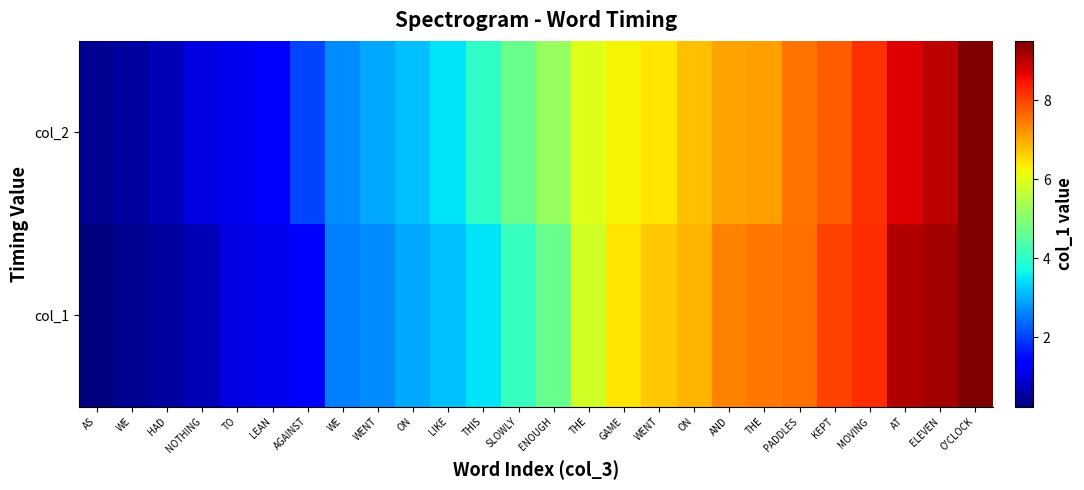

Reading left to right, what are all the values shown in this chart?

col_1: AS=0.2	WE=0.4	HAD=0.5	NOTHING=0.7	TO=1.1	LEAN=1.2	AGAINST=1.4	WE=2.6	WENT=2.7	ON=2.9	LIKE=3.2	THIS=3.5	SLOWLY=4.1	ENOUGH=4.7	THE=5.8	GAME=6.4	WENT=6.7	ON=6.9	AND=7.4	THE=7.5	PADDLES=7.6	KEPT=8.0	MOVING=8.2	AT=9.1	ELEVEN=9.2	O'CLOCK=9.5
col_2: AS=0.4	WE=0.5	HAD=0.7	NOTHING=1.1	TO=1.2	LEAN=1.4	AGAINST=2.0	WE=2.7	WENT=2.9	ON=3.2	LIKE=3.5	THIS=4.0	SLOWLY=4.7	ENOUGH=5.2	THE=6.0	GAME=6.3	WENT=6.4	ON=6.8	AND=7.0	THE=7.1	PADDLES=7.5	KEPT=7.8	MOVING=8.2	AT=8.7	ELEVEN=9.0	O'CLOCK=9.5